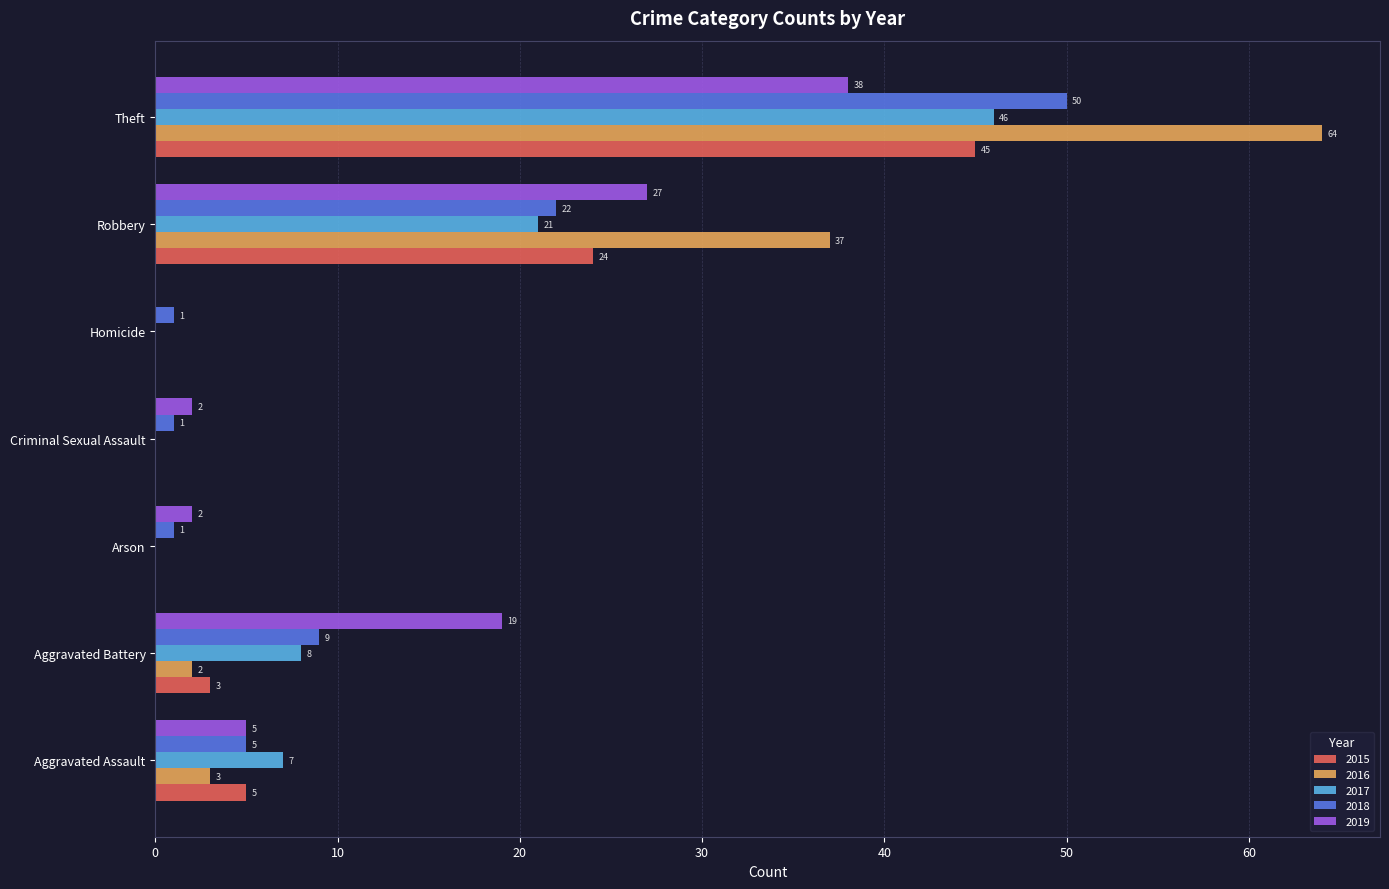

What is the maximum value shown in the chart?

64